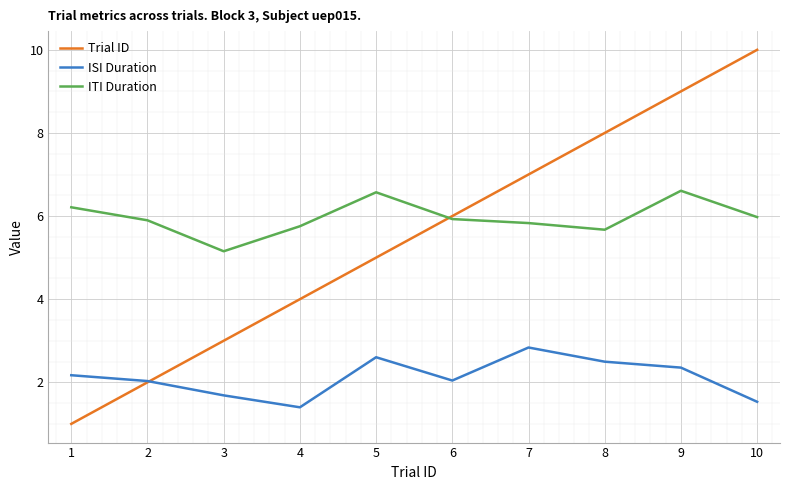

True or false: ITI Duration and ISI Duration intersect in this chart.

False